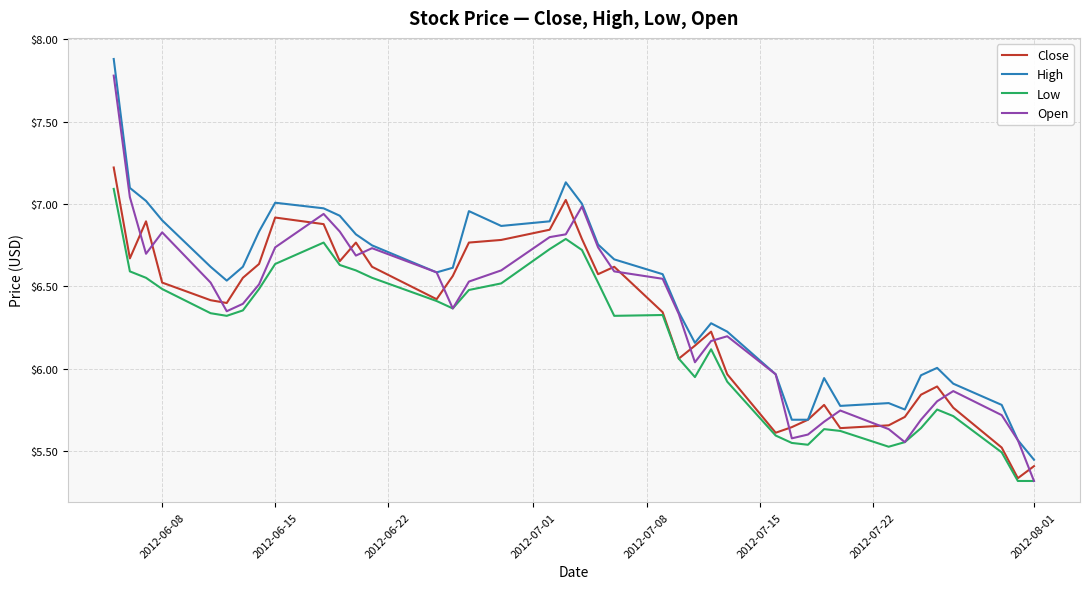

Which series has the largest total across all categories?

High